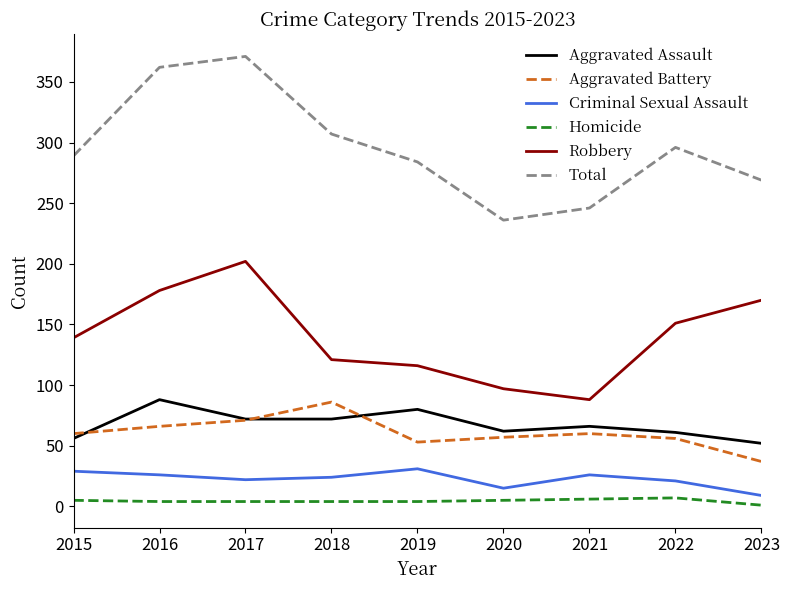

True or false: Homicide and Robbery cross at least once.

False